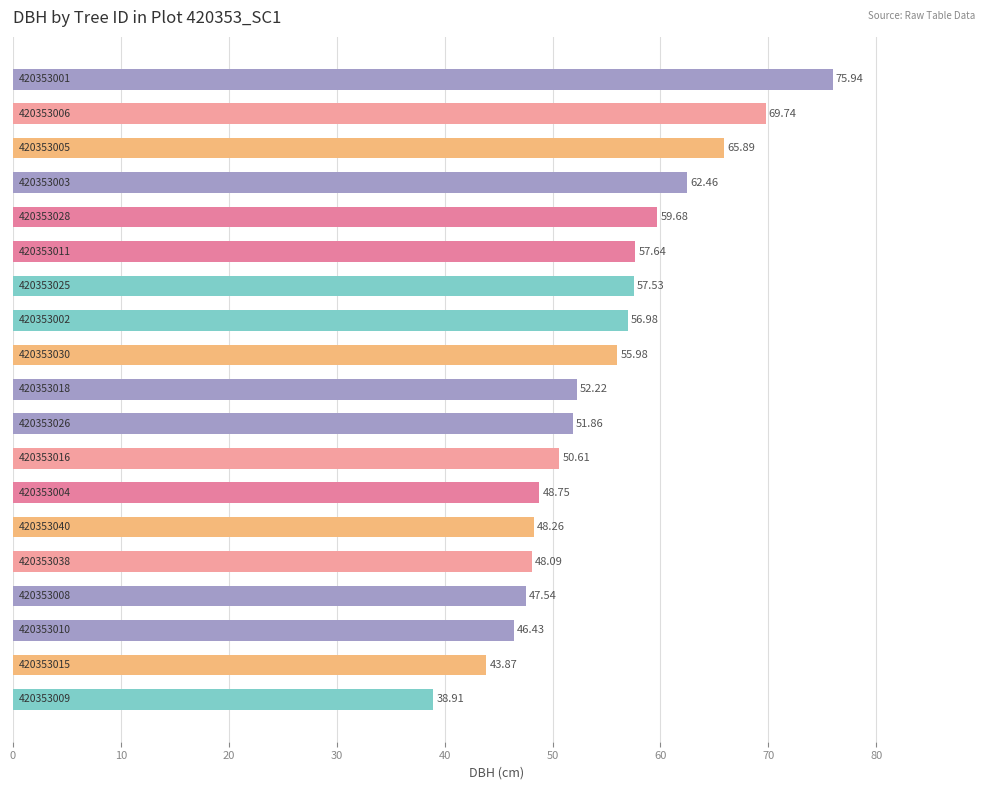

What is the average value?

54.7